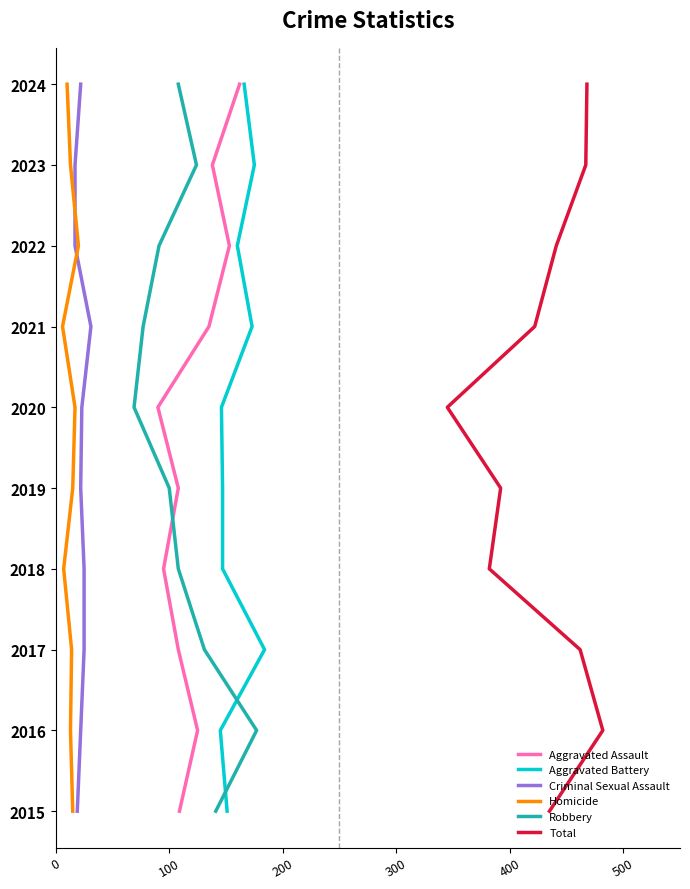

Does the chart display data point markers on the line(s)?

No